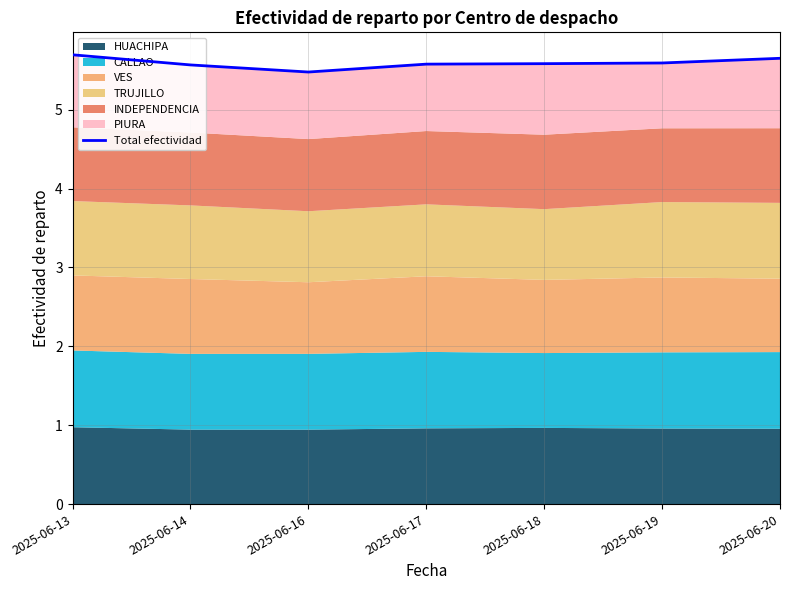

Does the chart have visible grid lines?

Yes